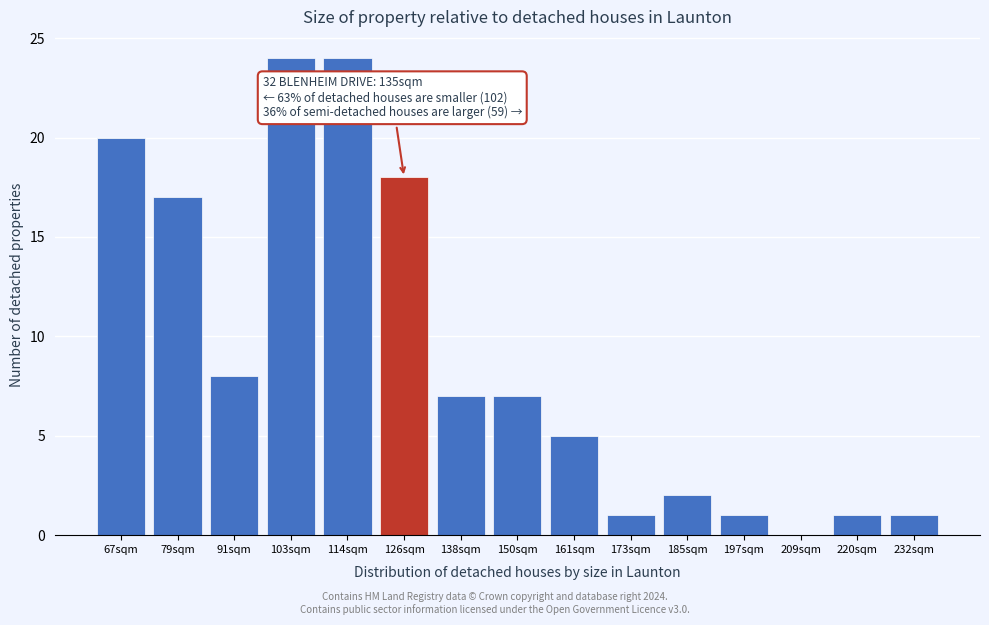

Reading left to right, list all the values displayed in this chart.

67sqm=20	79sqm=17	91sqm=8	103sqm=24	114sqm=24	126sqm=18	138sqm=7	150sqm=7	161sqm=5	173sqm=1	185sqm=2	197sqm=1	209sqm=0	220sqm=1	232sqm=1